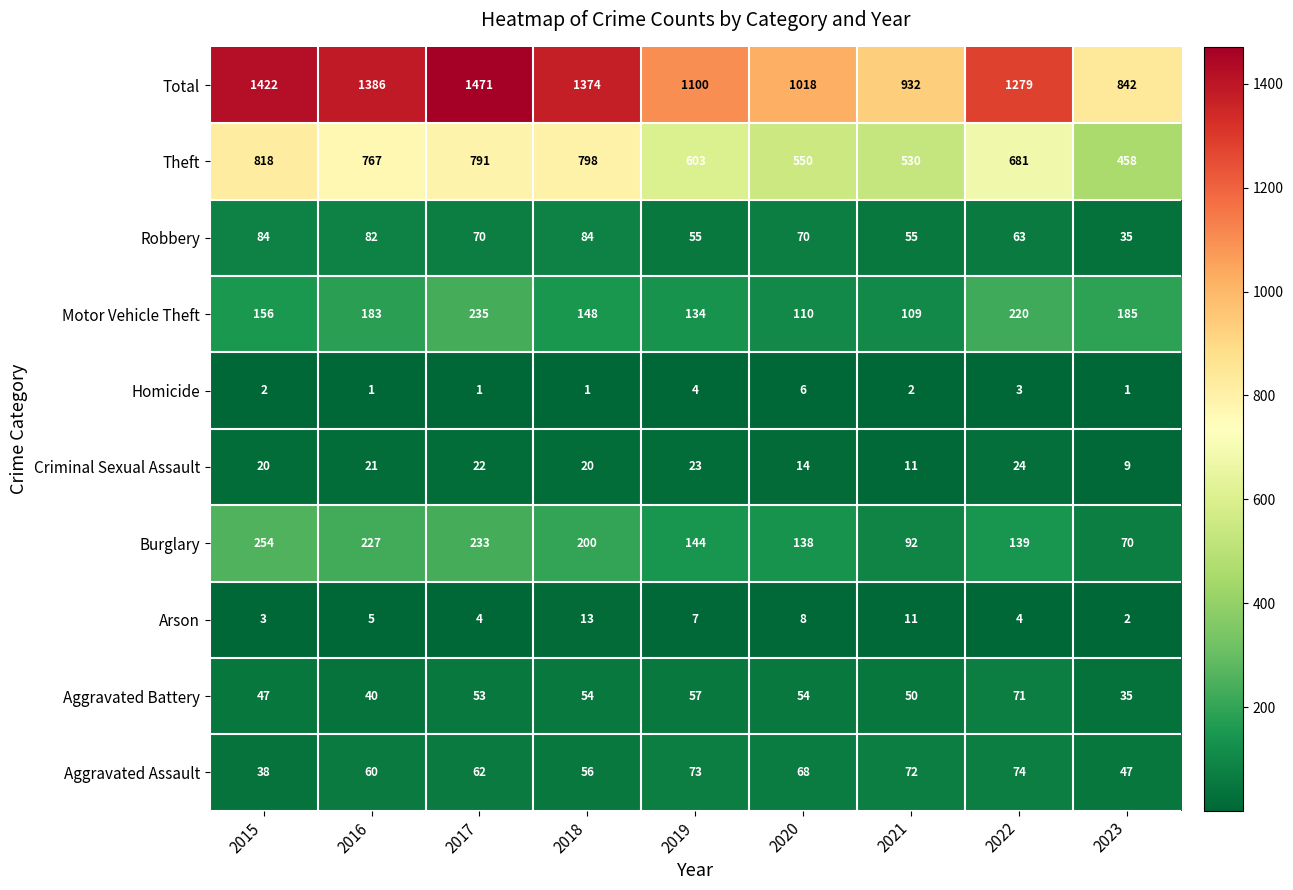

Which series has the largest total across all categories?

Total